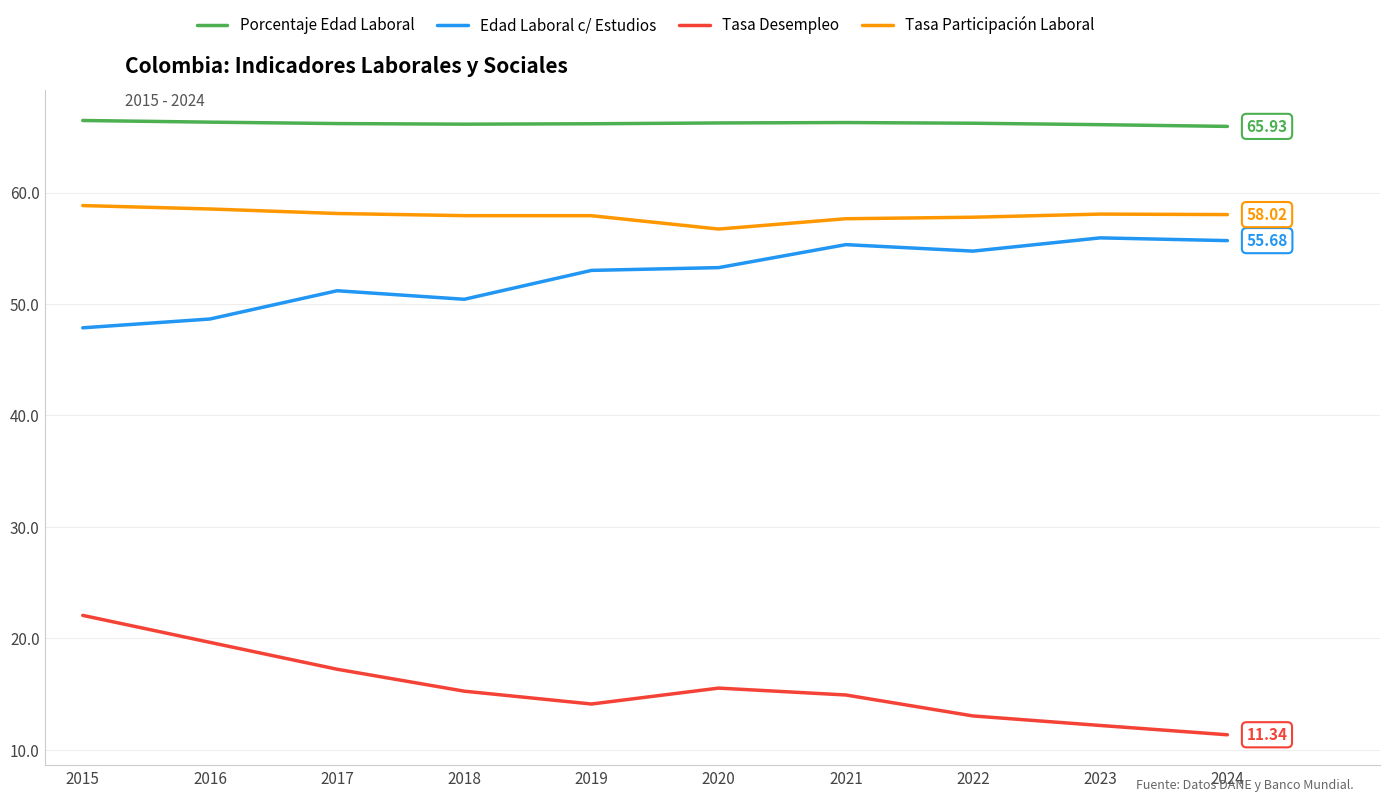

How many lines are shown in the chart?

4